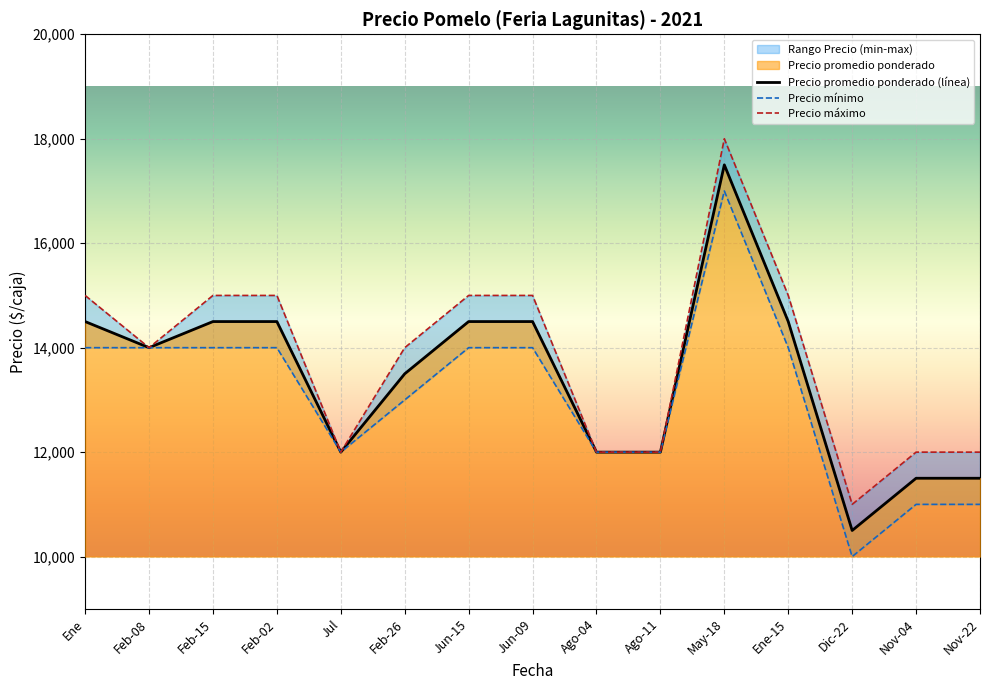

At which category is the sum across all series the highest?

May-18